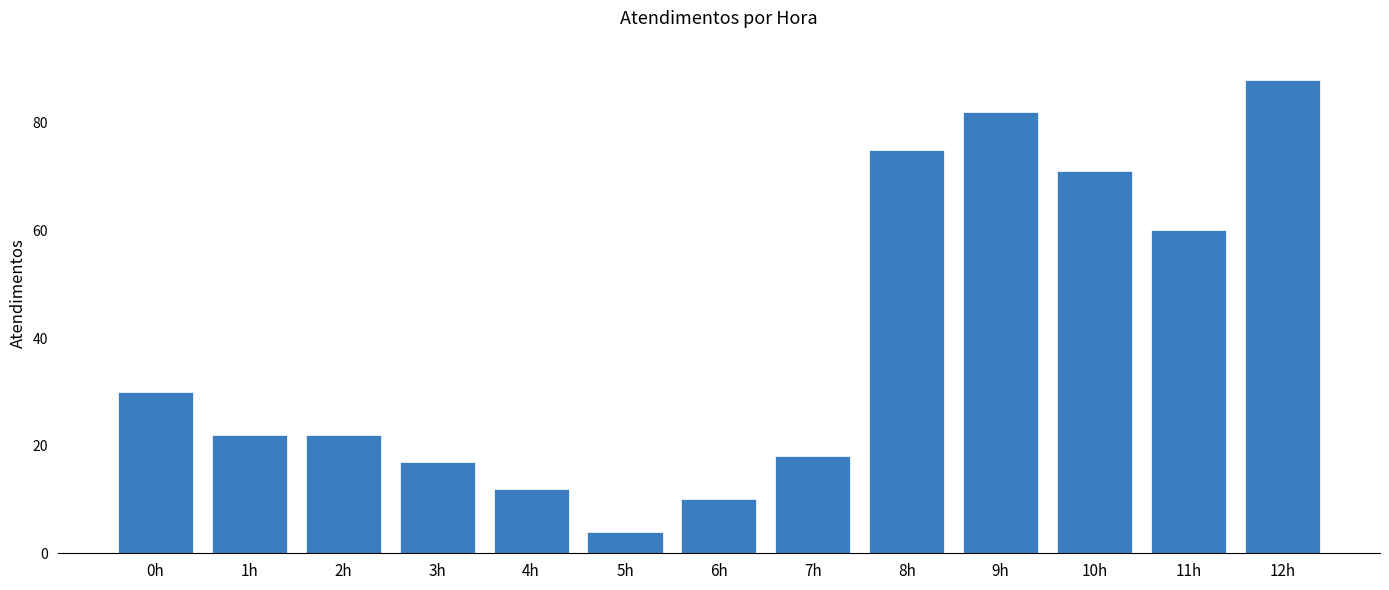

What is the label of the 4th bar from the left?

3h